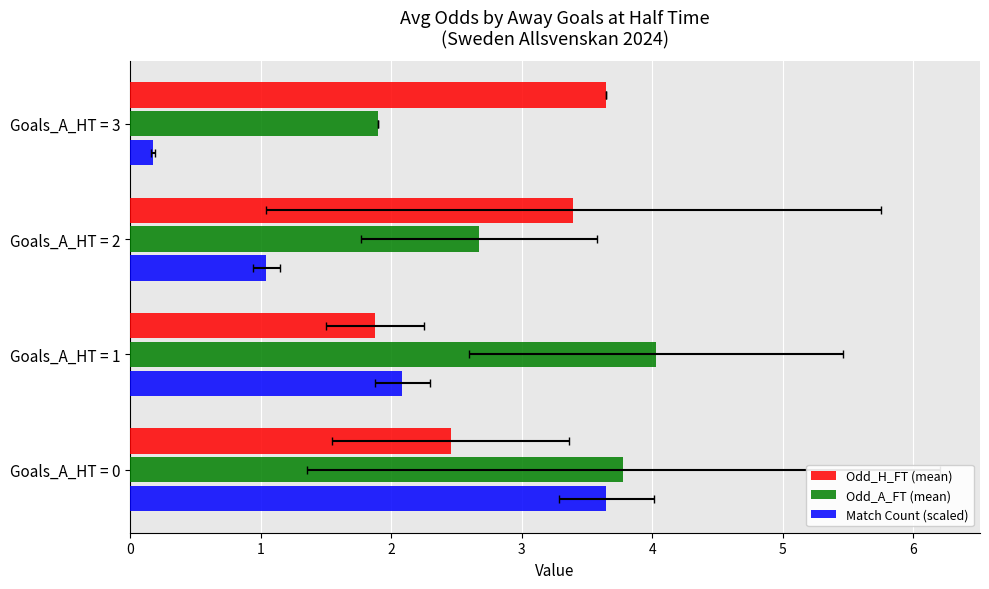

What is the difference between the Odd_A_FT (mean) values at Goals_A_HT = 2 and Goals_A_HT = 3?

0.8